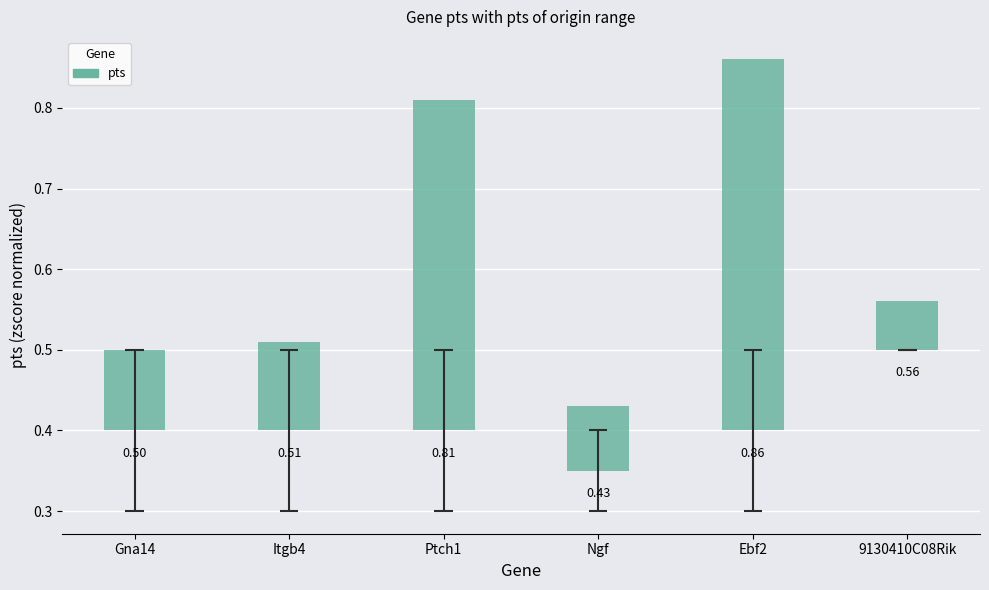

What is the difference between the maximum and minimum values?

0.4